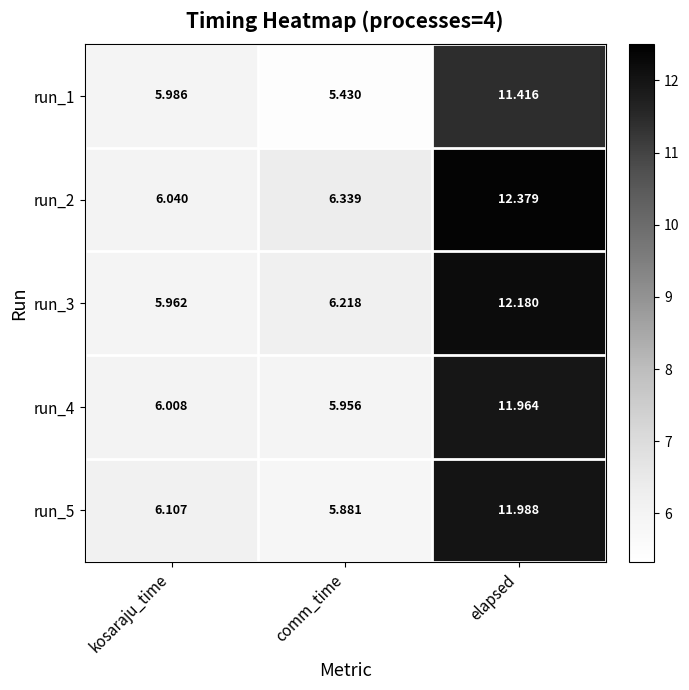

Is the value of run_3 at kosaraju_time greater than the value of run_5 at comm_time?

Yes